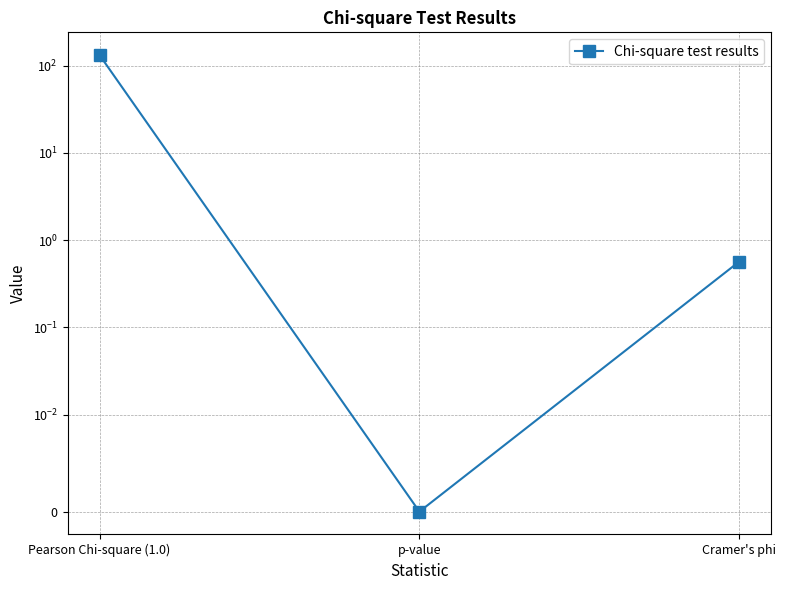

Is this an area chart (filled region under the line)?

No